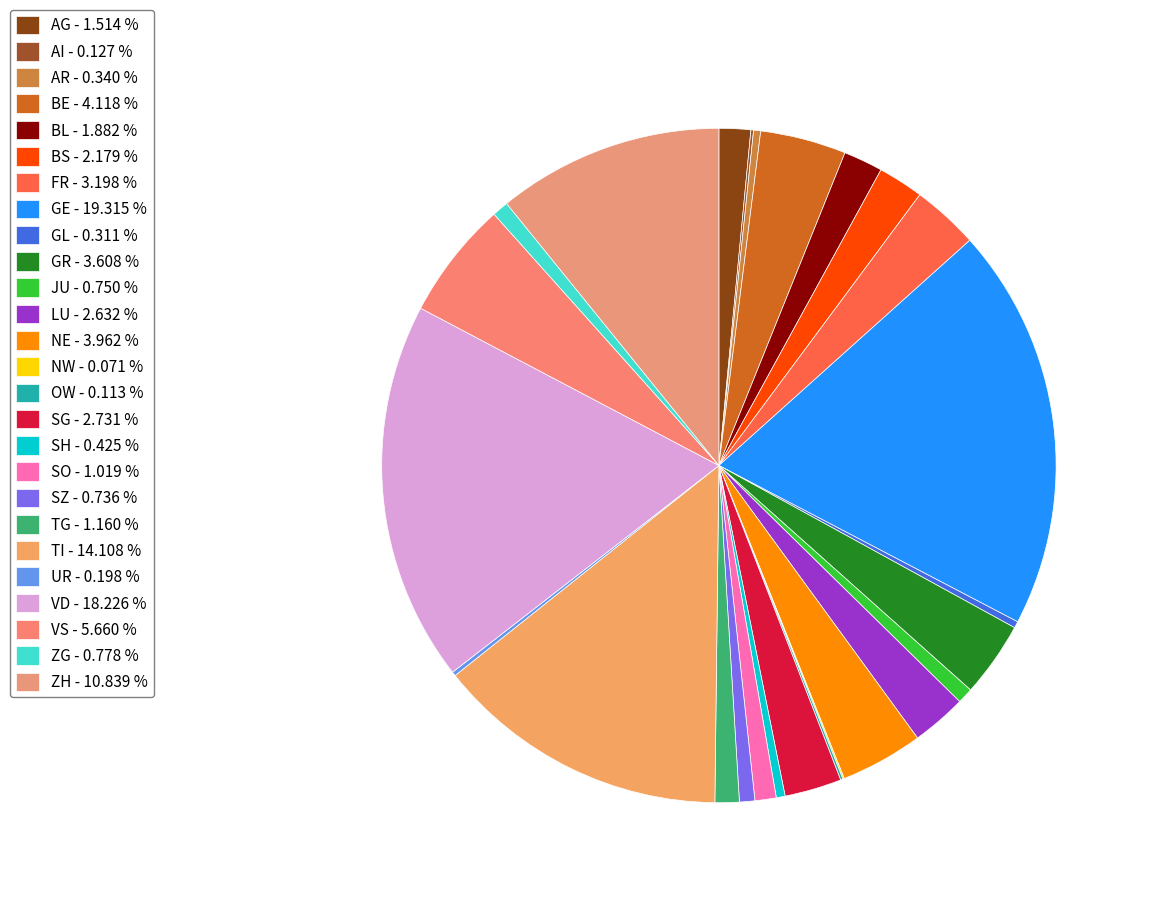

What is the smallest slice in the pie chart?

NW